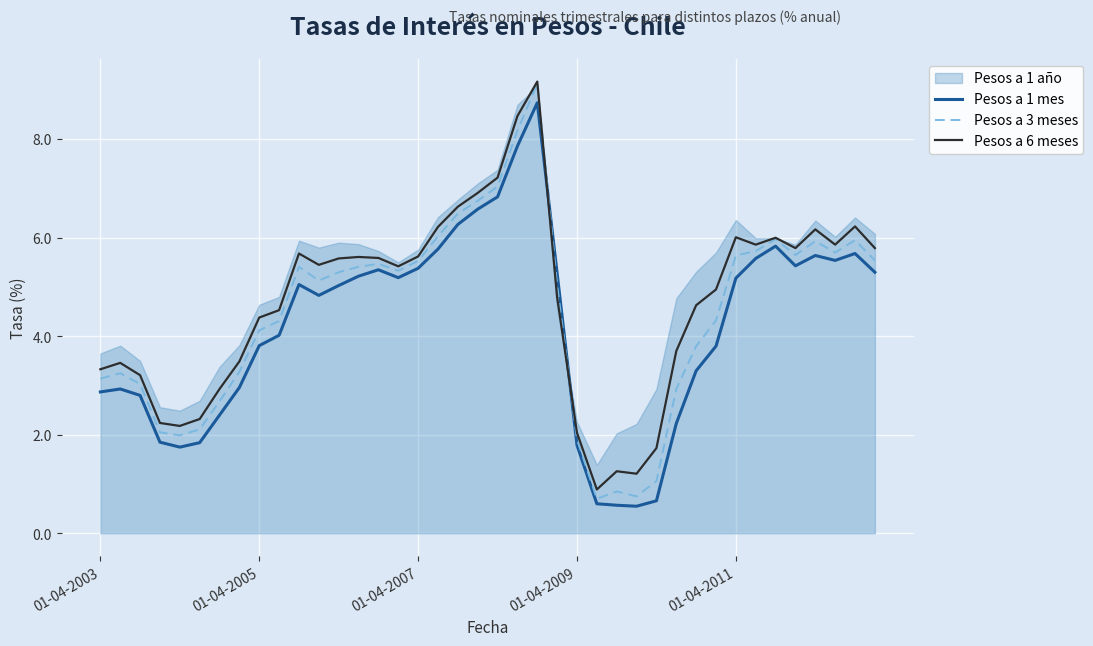

What is the highest value of the Pesos a 1 mes series?

8.7